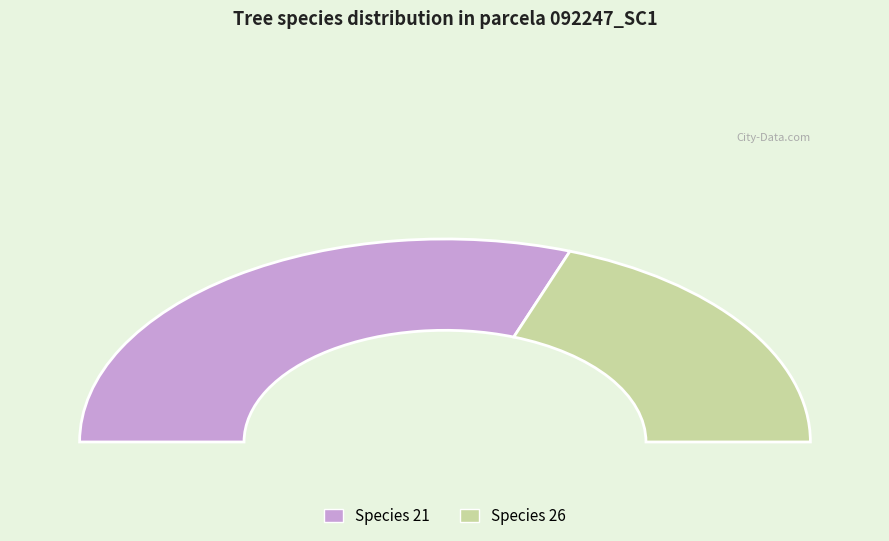

Count the number of slices in the pie.

2